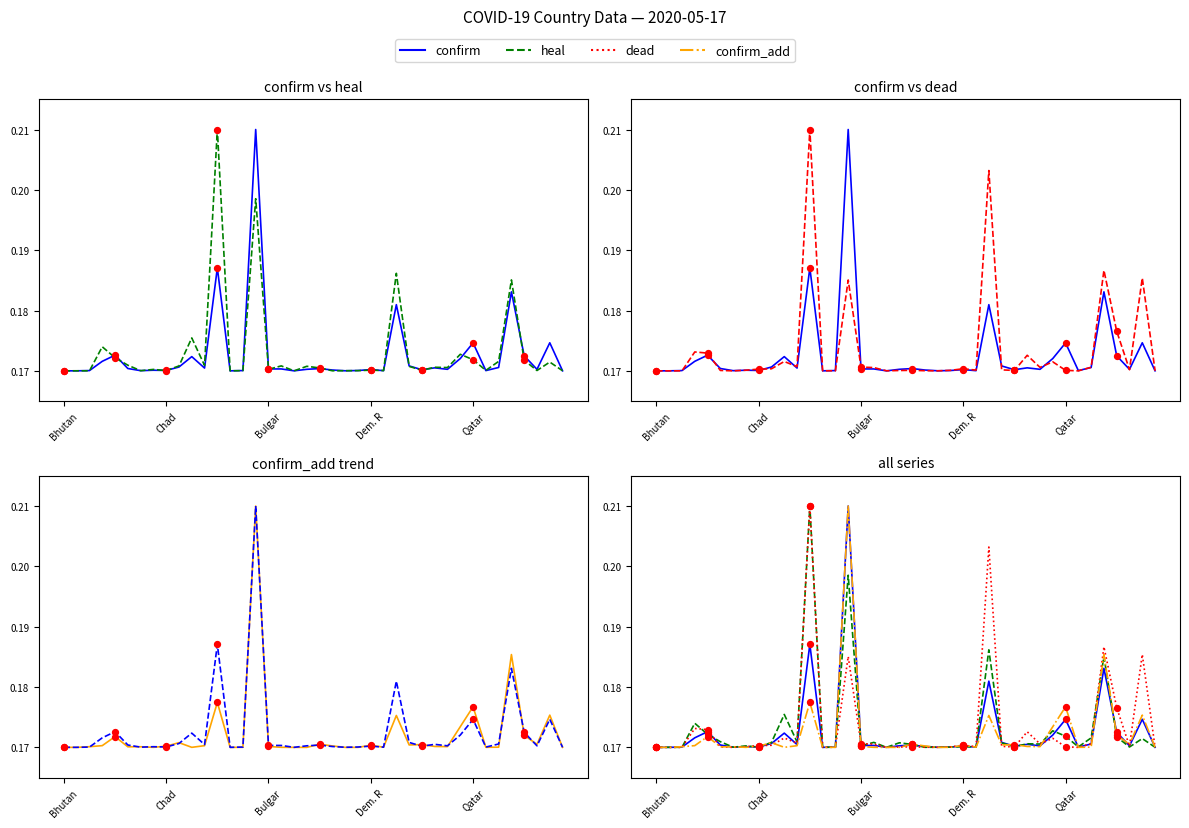

What are all the series names shown in the legend?

confirm, heal, dead, confirm_add